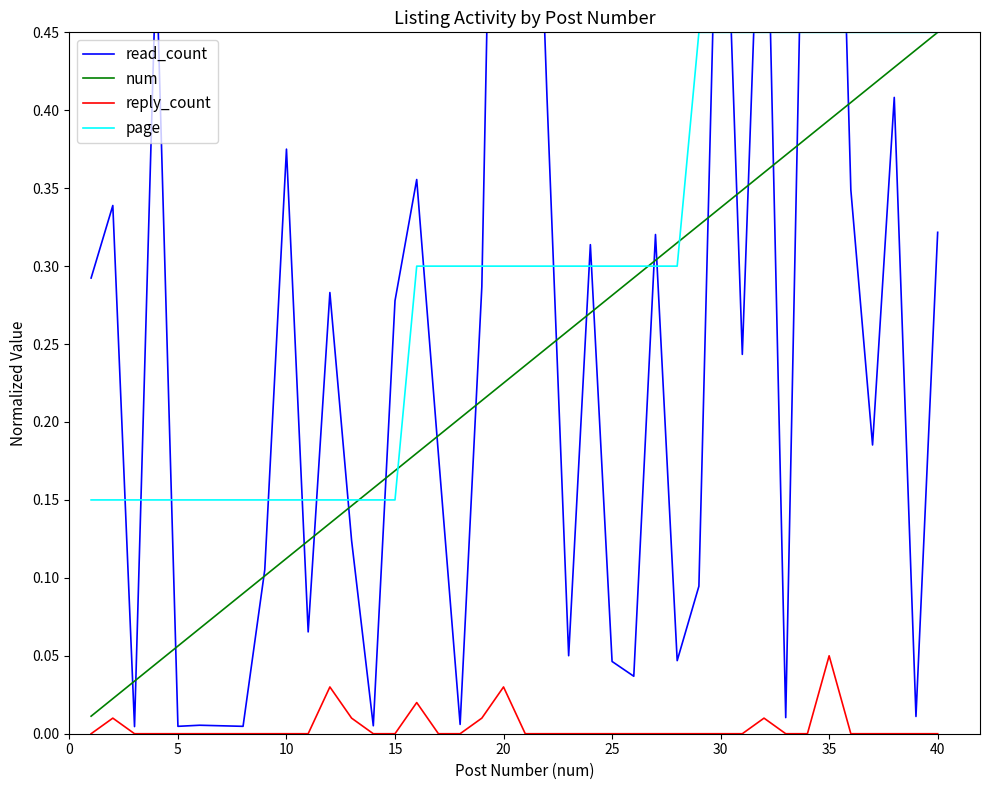

True or false: page and reply_count intersect in this chart.

False